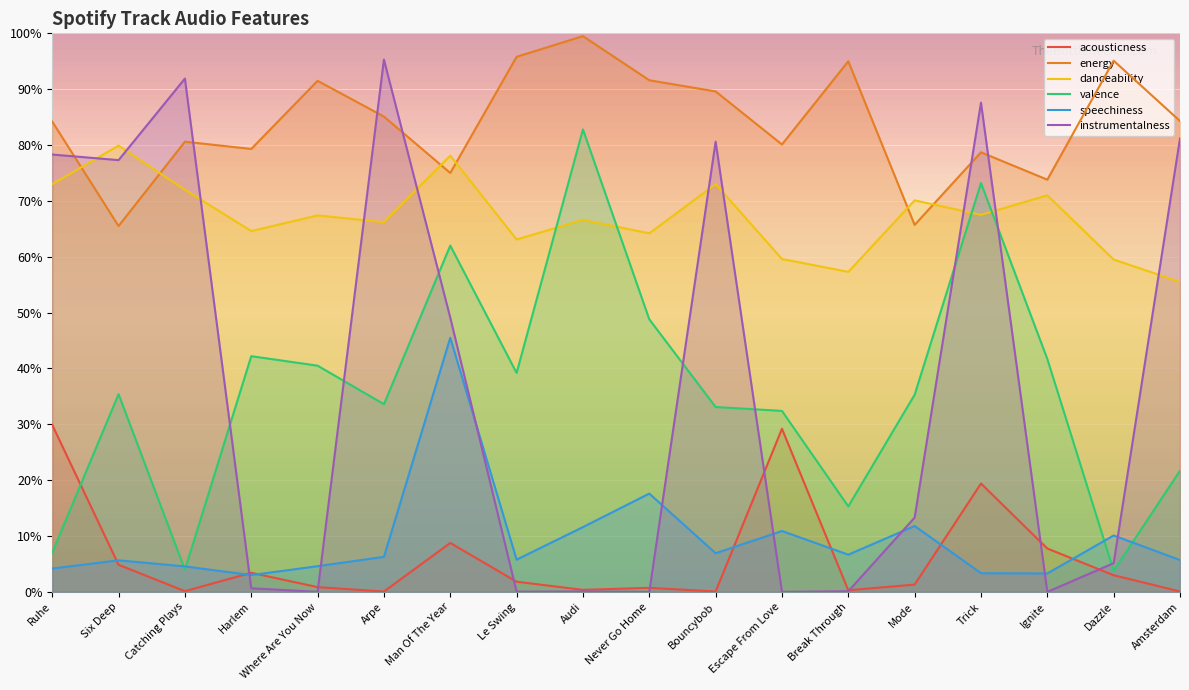

Which category has the lowest value across all series?

Escape From Love